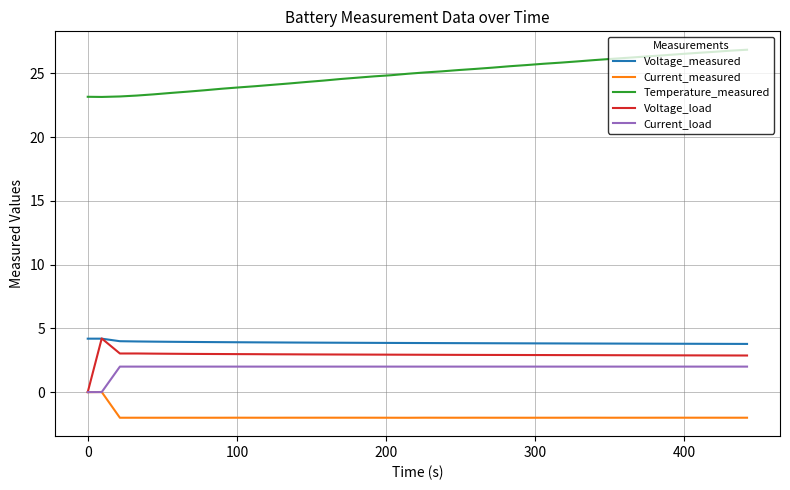

Which series has the largest total across all categories?

Temperature_measured